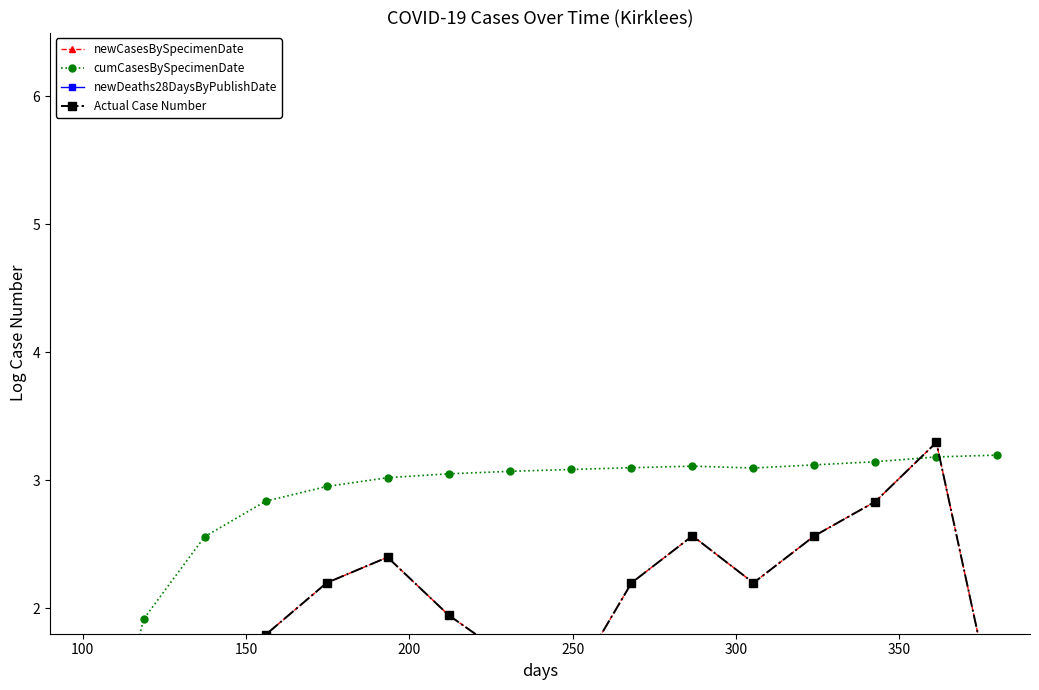

Reading left to right, what are all the values shown in this chart?

newCasesBySpecimenDate: 0.0	0.0	0.0	1.8	2.2	2.4	1.9	1.6	1.4	2.2	2.6	2.2	2.6	2.8	3.3	1.1
cumCasesBySpecimenDate: 0.0	1.9	2.6	2.8	3.0	3.0	3.1	3.1	3.1	3.1	3.1	3.1	3.1	3.1	3.2	3.2
newDeaths28DaysByPublishDate: 0.0	0.0	0.0	0.0	0.0	0.0	0.0	0.0	0.0	0.0	0.0	0.0	0.0	0.0	0.0	0.0
Actual Case Number: 0.0	0.0	0.0	1.8	2.2	2.4	1.9	1.6	1.4	2.2	2.6	2.2	2.6	2.8	3.3	1.1